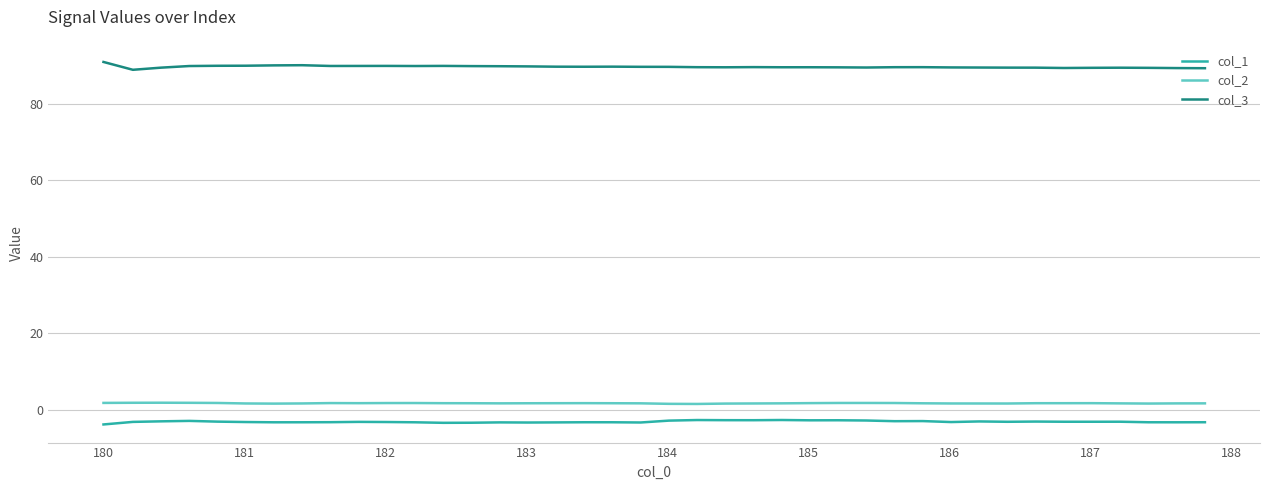

List the series in order of their peak value, lowest first.

col_1, col_2, col_3